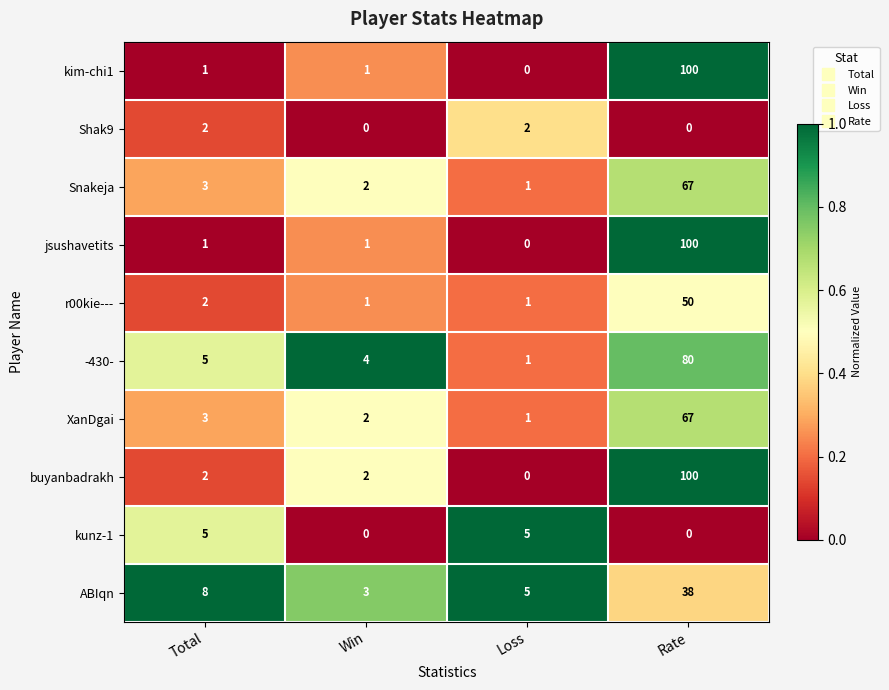

How many kunz-1 values are between 0 and 5?

4